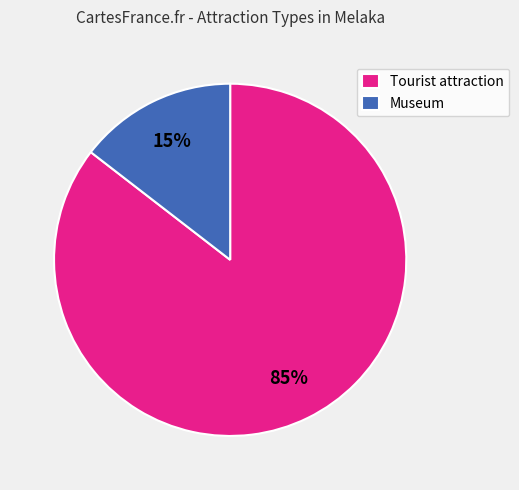

To the nearest percent, what portion does Tourist attraction represent?

85%